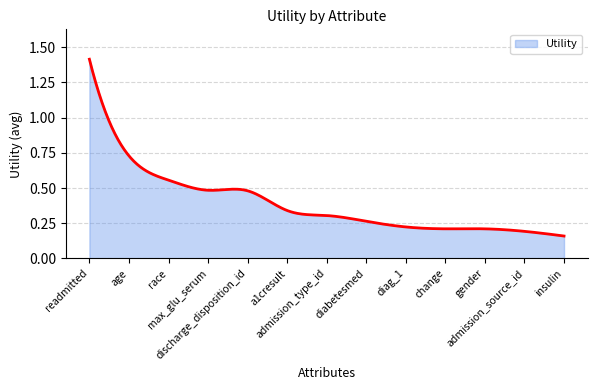

Does the chart have visible grid lines?

Yes